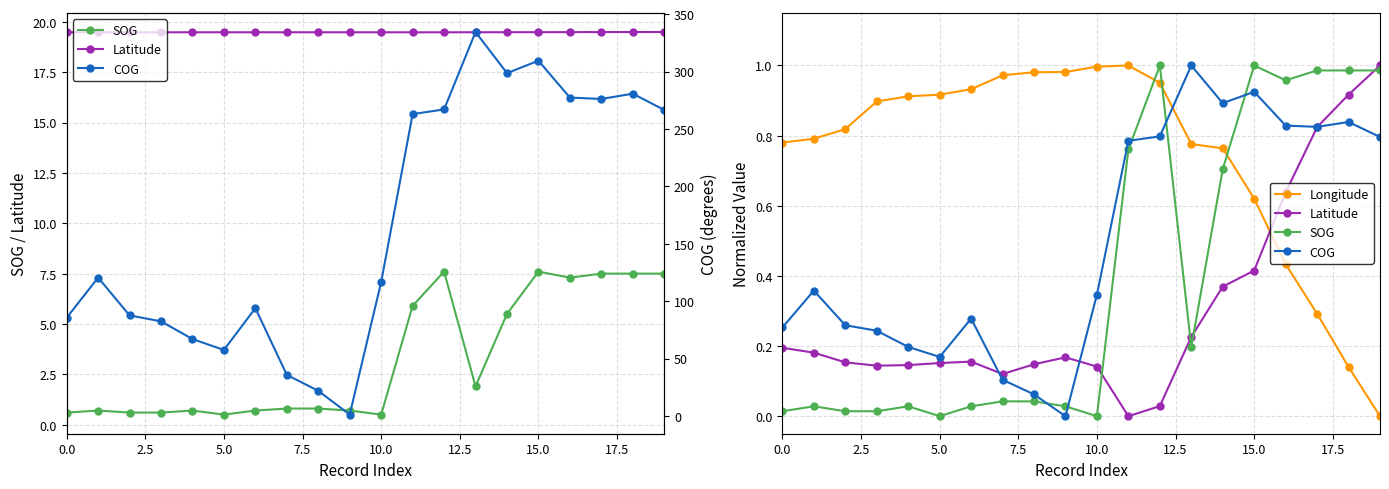

Between 0.0 and 10, which series saw the biggest shift?

COG